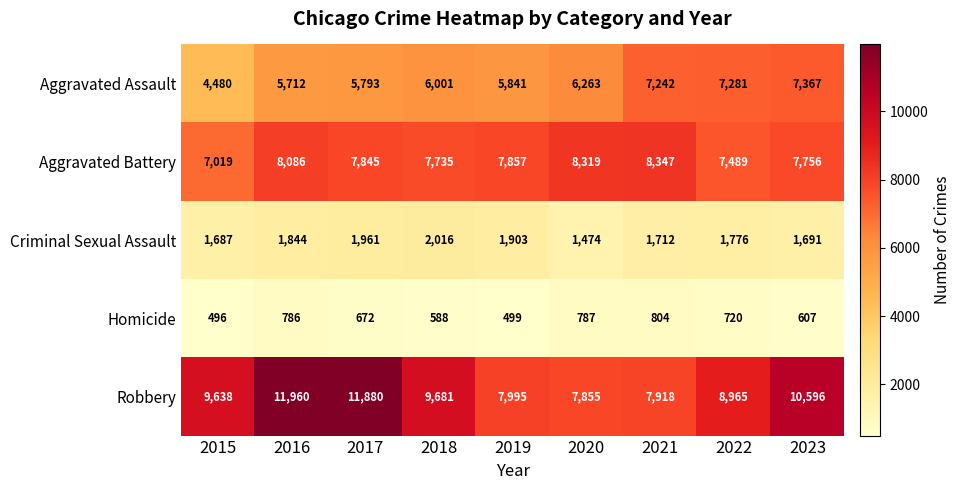

What is the sum of the Homicide values at 2020 and 2017?

1459